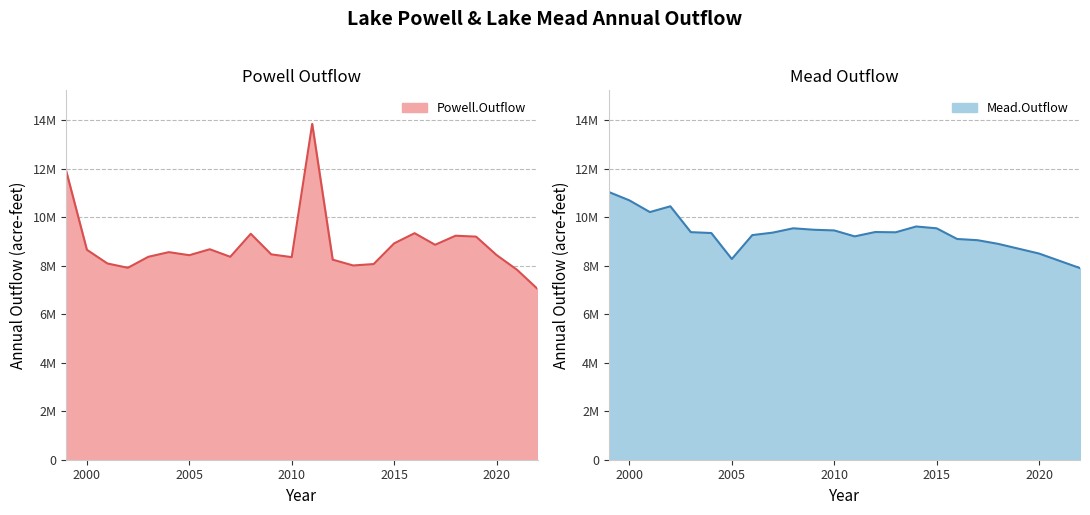

Which series changed the most between 2013 and 2017?

Powell.Outflow